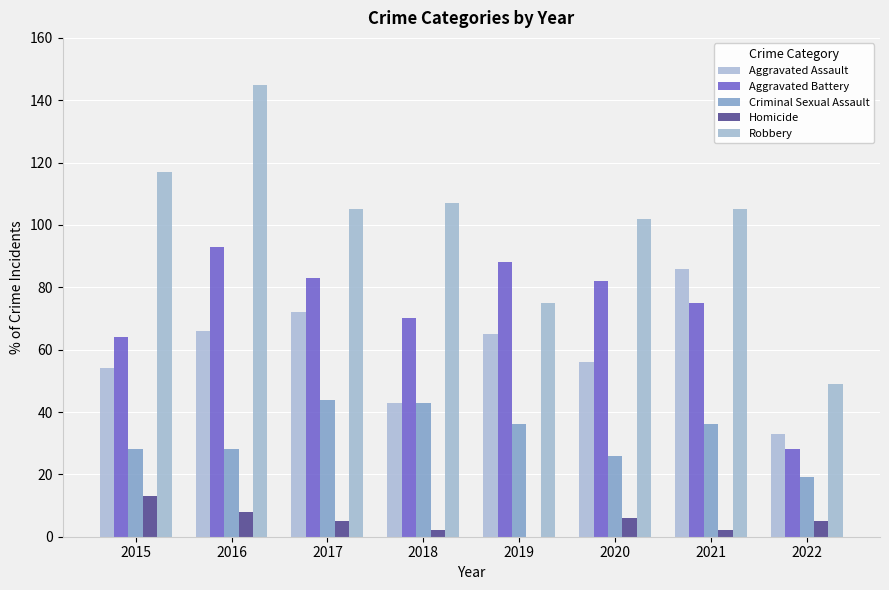

How many groups of bars are there?

8